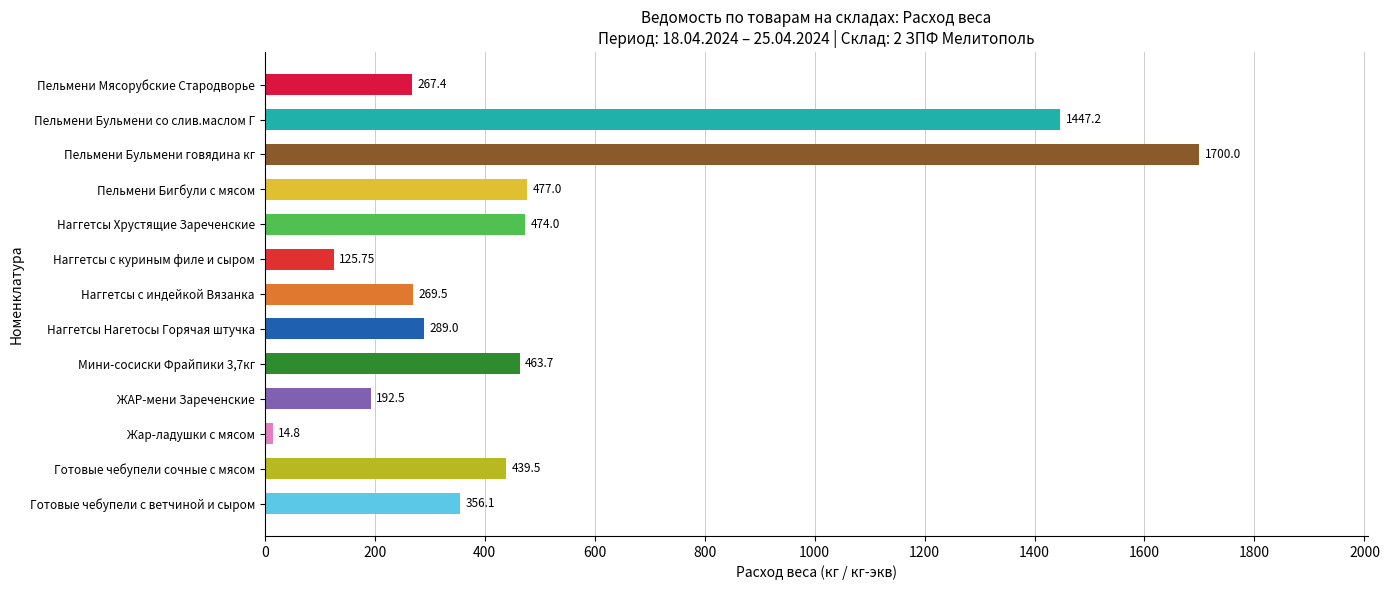

What is the average value?

501.3